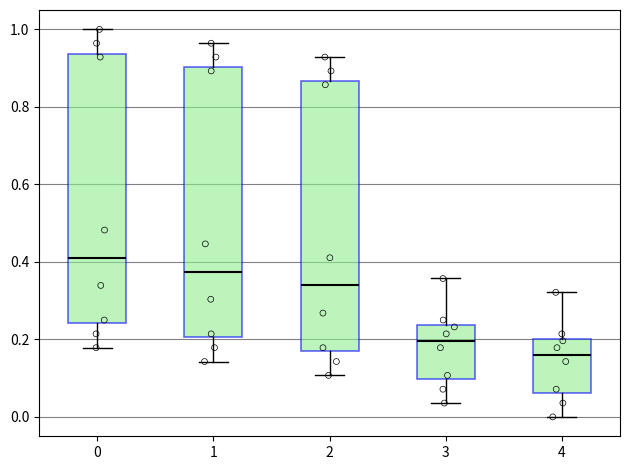

Reading left to right, read every box against the y-axis: the position of its median line, the range the box covers, and the ends of its whiskers. The values are not printed on the chart, so give them approximately, as read against the axis.

0: median 0.42, box 0.24 to 0.94, whiskers 0.18 to 1.00
1: median 0.38, box 0.20 to 0.90, whiskers 0.14 to 0.96
2: median 0.34, box 0.16 to 0.86, whiskers 0.10 to 0.92
3: median 0.20, box 0.10 to 0.24, whiskers 0.04 to 0.36
4: median 0.16, box 0.06 to 0.20, whiskers 0.00 to 0.32